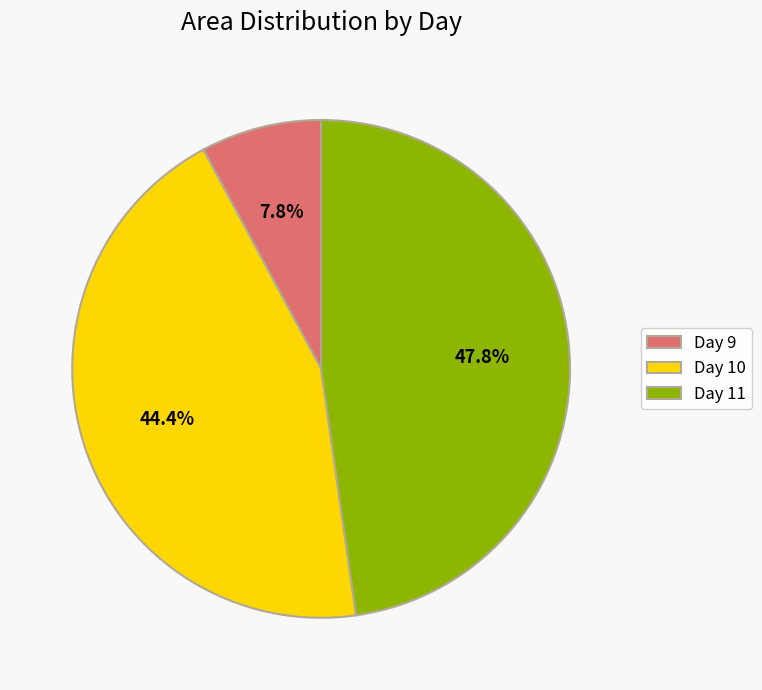

To the nearest percent, what is the difference between the largest and smallest slice percentages?

40%